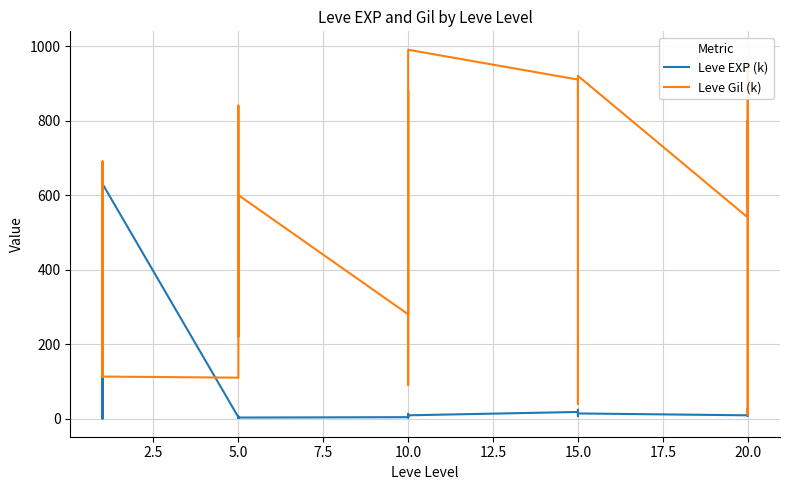

Rank the series at 5.0 from highest to lowest value.

Leve Gil (k), Leve EXP (k)